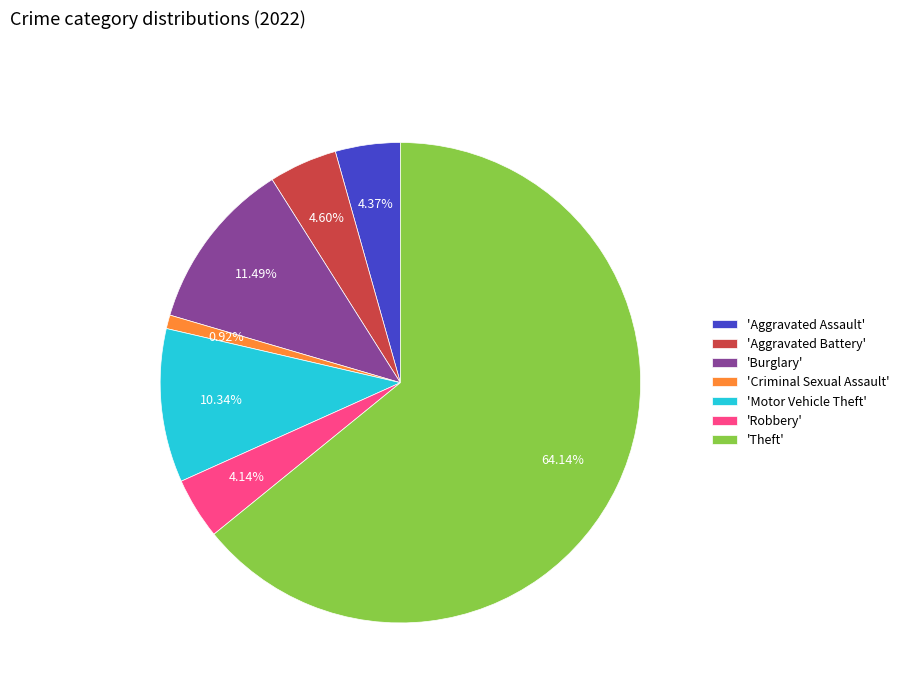

What is the majority slice?

'Theft'